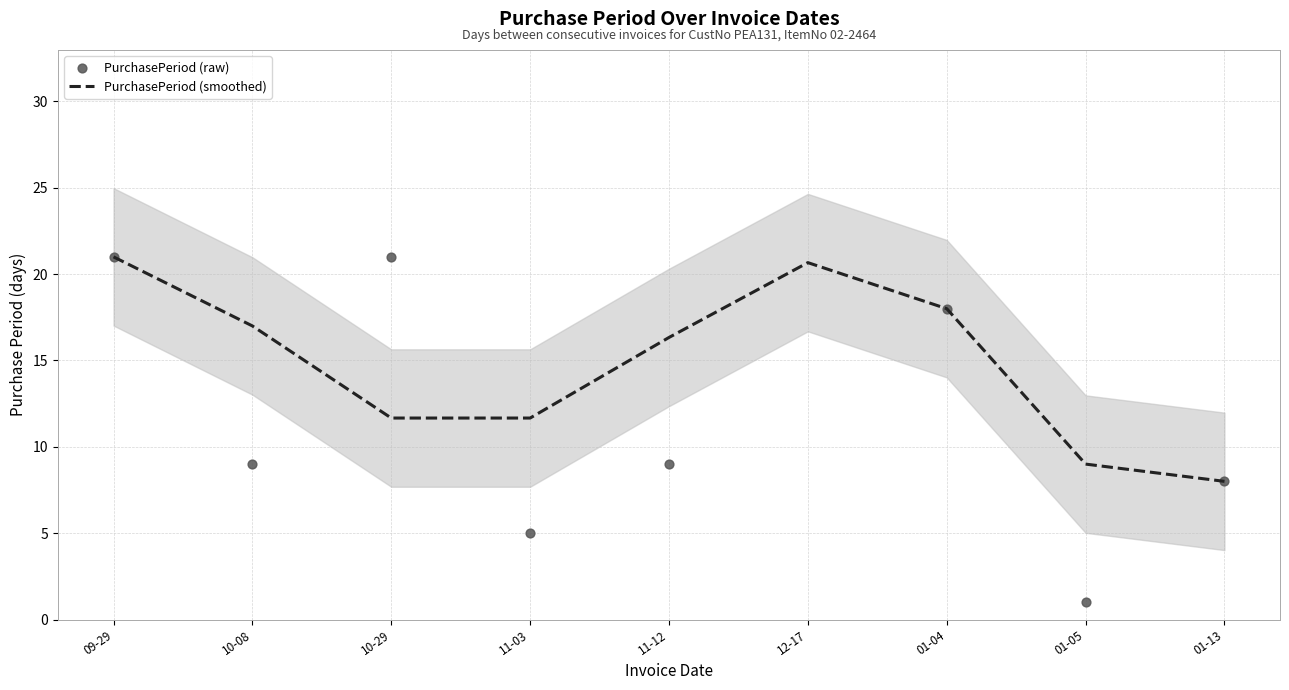

At which category is the sum across all series the highest?

12-17